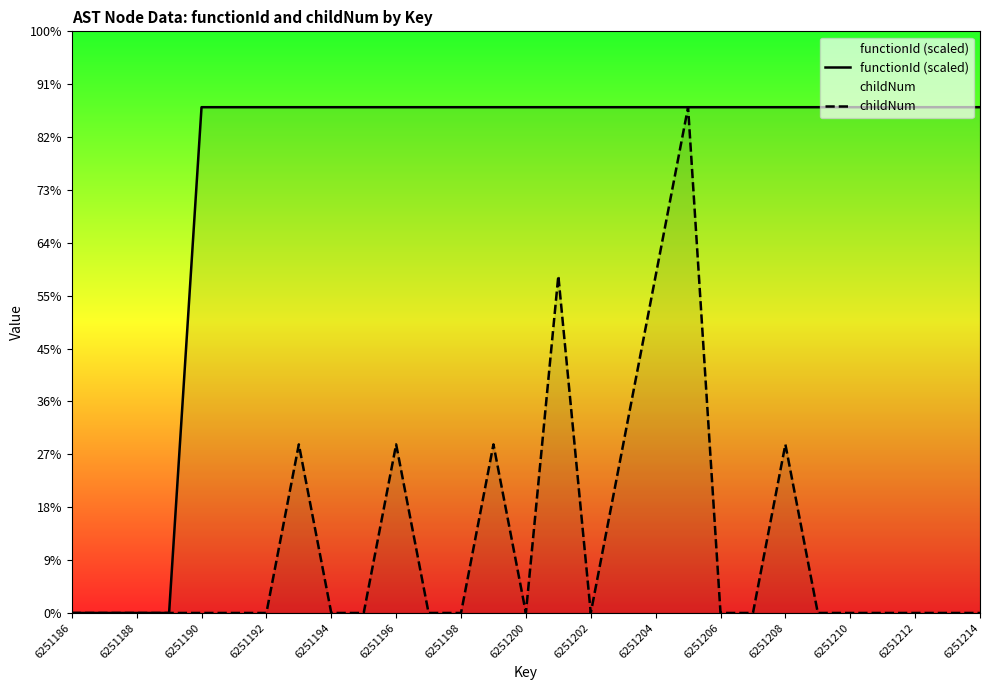

Rank the series at 6251212 from lowest to highest value.

childNum, functionId (scaled)